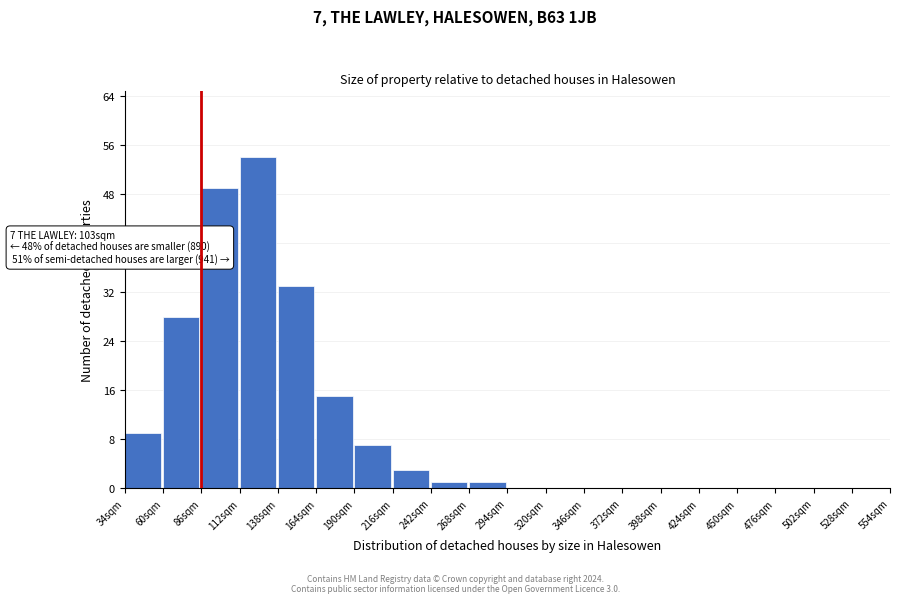

Reading right to left, transcribe all the data shown in this chart.

528sqm=0	502sqm=0	476sqm=0	450sqm=0	424sqm=0	398sqm=0	372sqm=0	346sqm=0	320sqm=0	294sqm=0	268sqm=1	242sqm=1	216sqm=3	190sqm=7	164sqm=15	138sqm=33	112sqm=54	86sqm=49	60sqm=28	34sqm=9